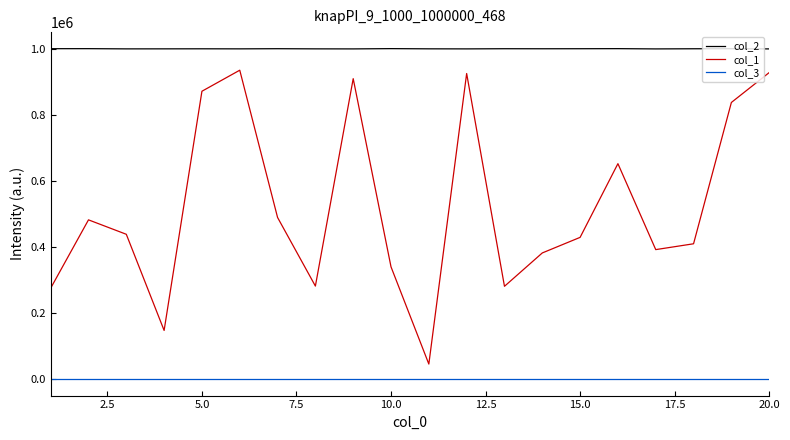

True or false: col_2 and col_1 cross at least once.

False